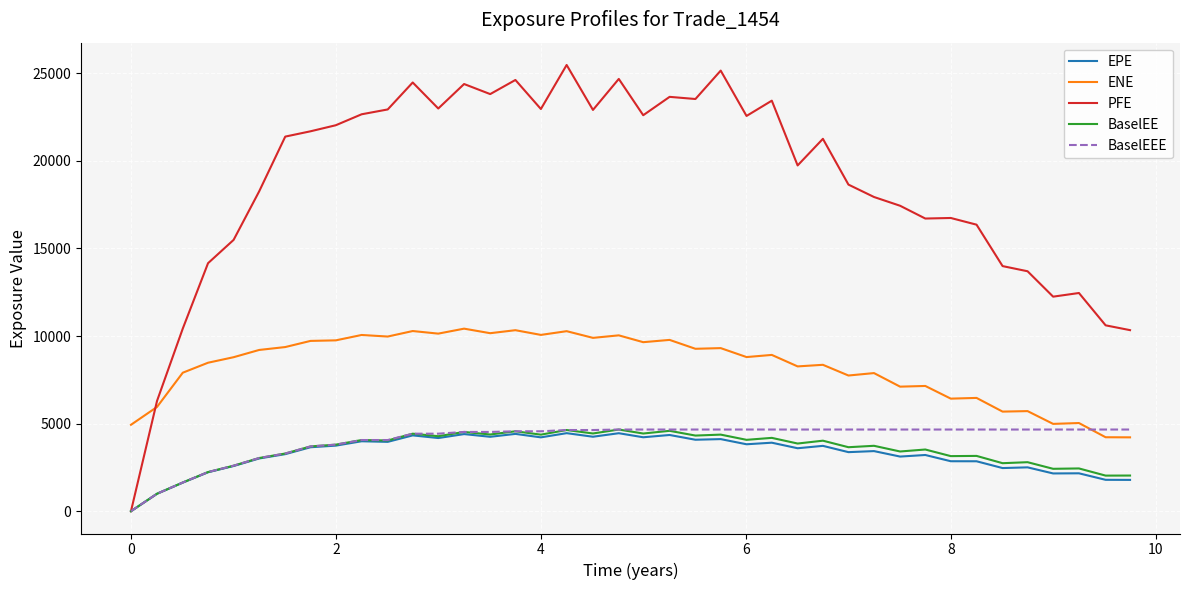

Which series has the largest total across all categories?

PFE